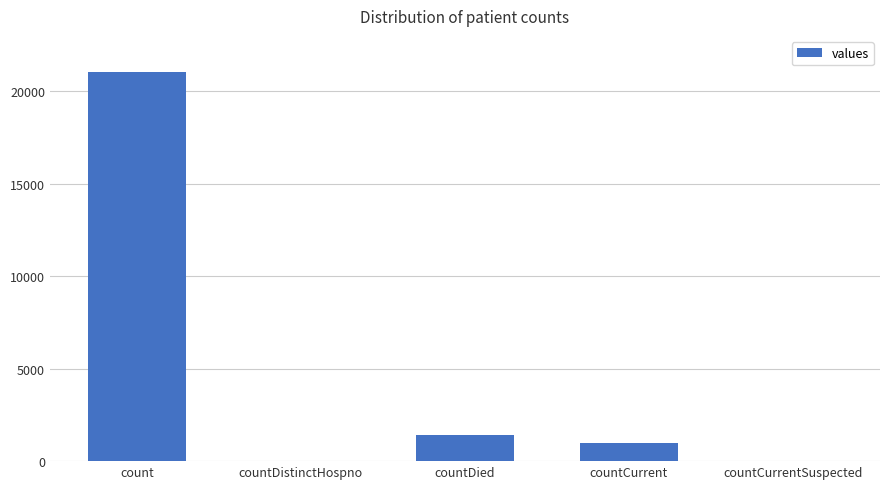

What is the average value?

4692